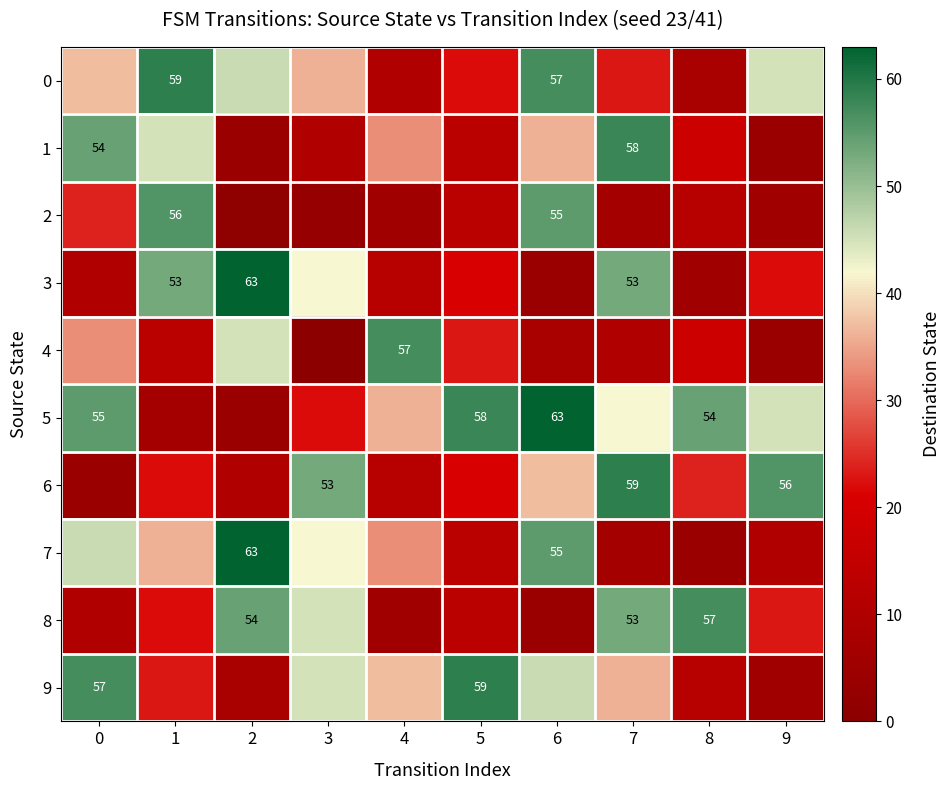

At how many categories does at least one series exceed 13?

10